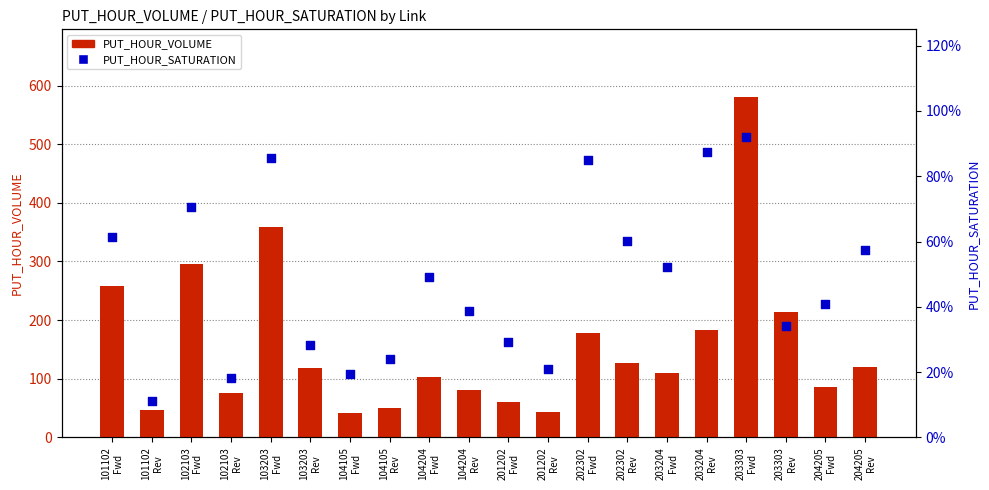

What is the total value across all series at 104105
Fwd?

41.1